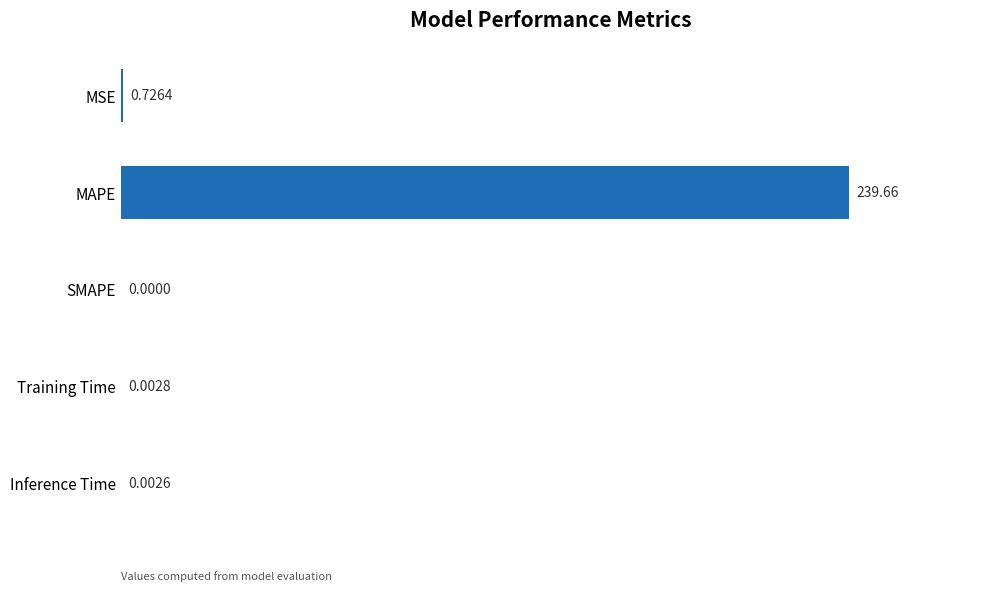

At which label is the value closest to 119?

MSE